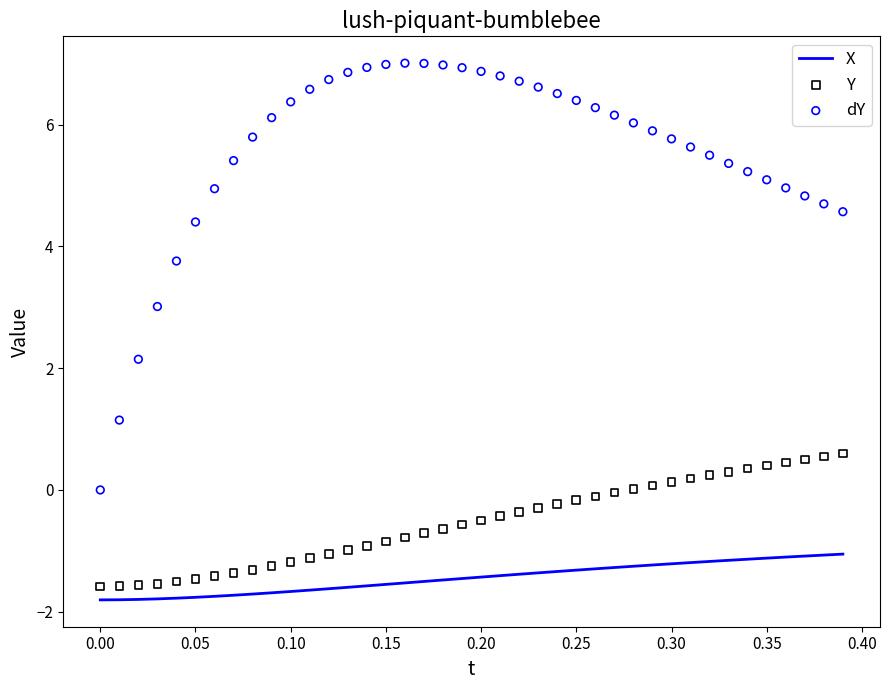

At how many categories does at least one series exceed 6?

20